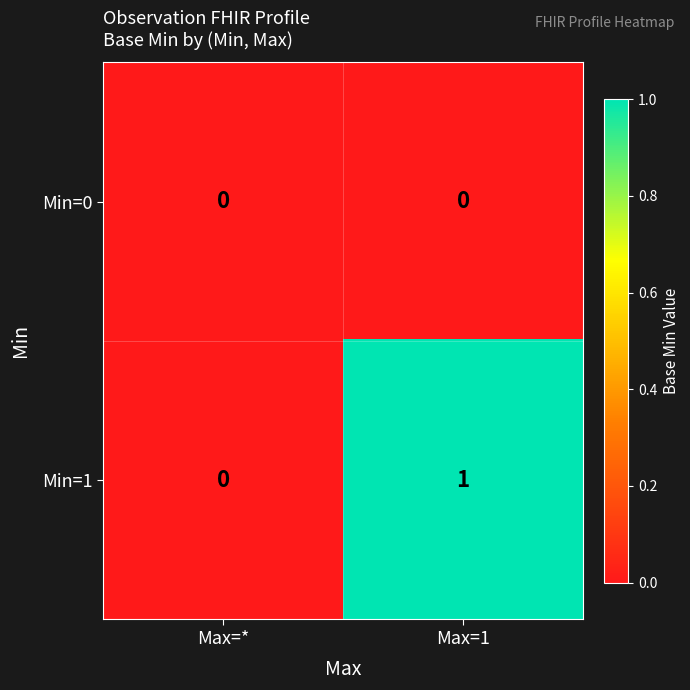

Which series has the largest total across all categories?

Min=1